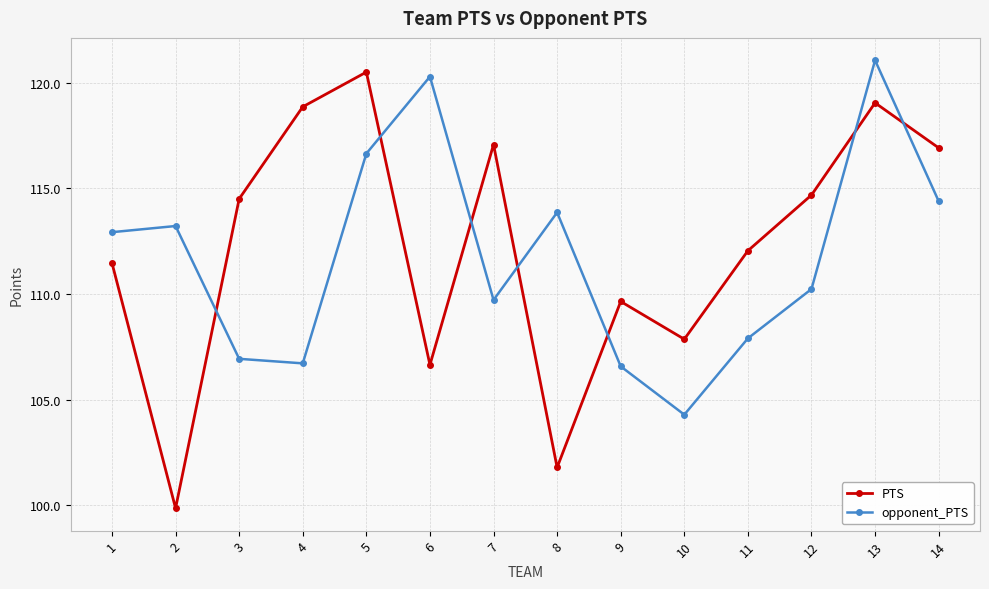

List the series in order of their peak value, lowest first.

PTS, opponent_PTS